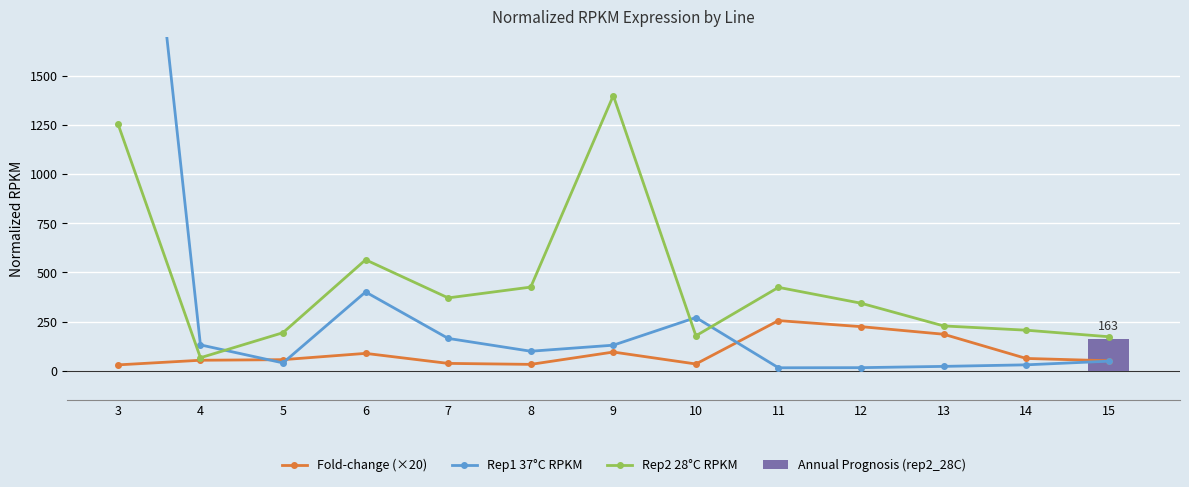

Is it true that Rep1 37°C RPKM equals 230.6 at 7?

False